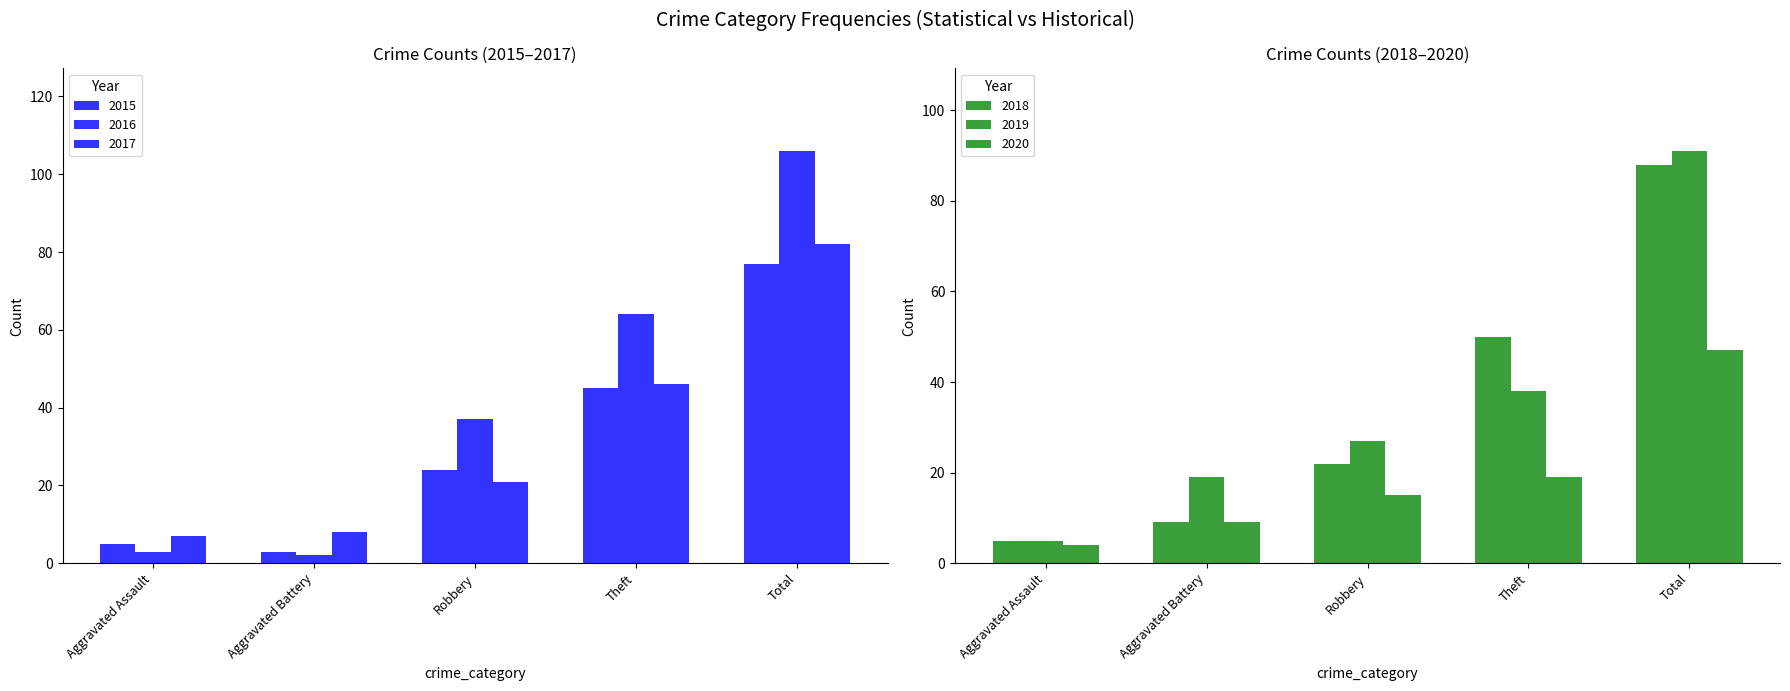

What is the label of the 3rd bar from the right?

Robbery